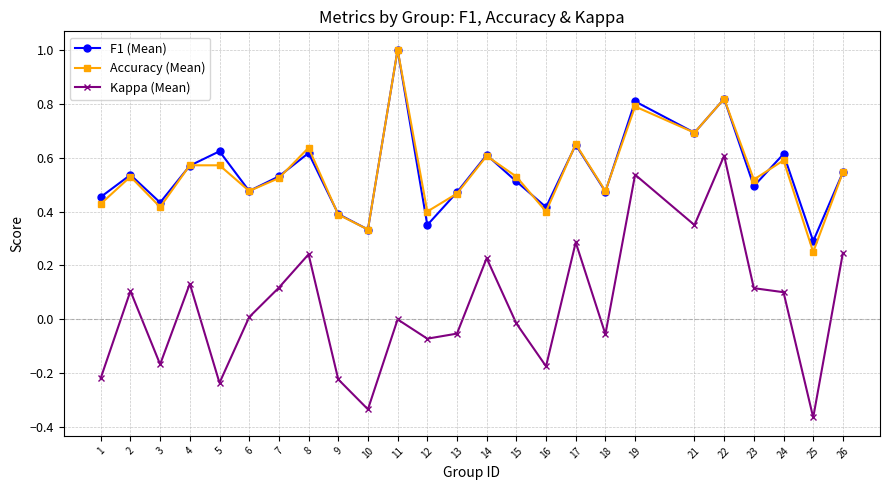

What is the maximum value for F1 (Mean)?

1.0